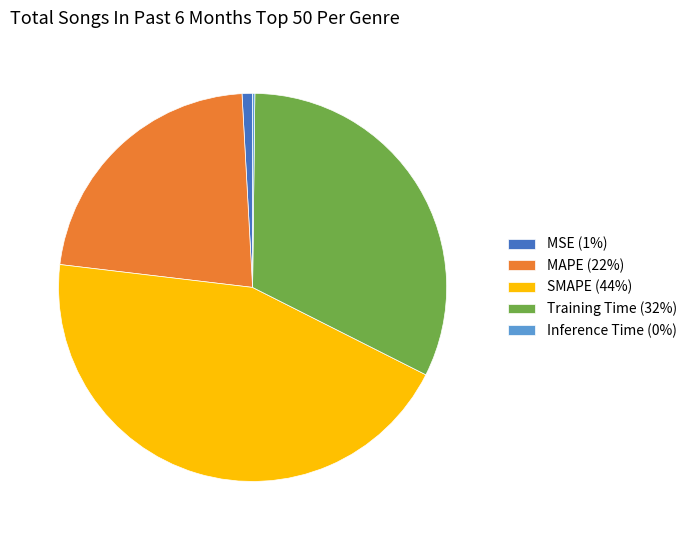

Does MSE (1%) account for over 50% of the chart?

No